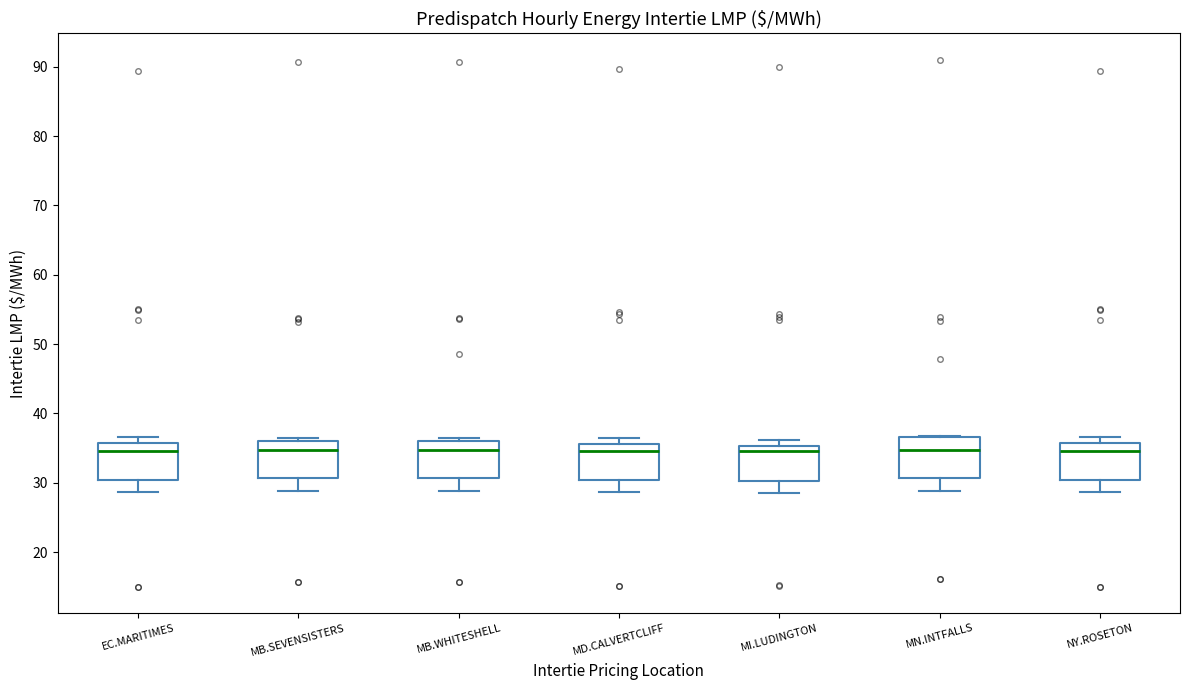

Reading left to right, transcribe this box plot: for each box, give where its median line is, the range the box spans, and where its two whiskers end, as read against the y-axis. The values are not printed on the chart, so give them approximately, as read against the axis.

EC.MARITIMES: median 35, box 30 to 36, whiskers 29 to 37
MB.SEVENSISTERS: median 35, box 31 to 36, whiskers 29 to 36 (just above the box's upper edge)
MB.WHITESHELL: median 35, box 31 to 36, whiskers 29 to 36 (just above the box's upper edge)
MD.CALVERTCLIFF: median 35, box 30 to 36, whiskers 29 to 36 (just above the box's upper edge)
MI.LUDINGTON: median 35 (just below the box's upper edge), box 30 to 35, whiskers 29 to 36
MN.INTFALLS: median 35, box 31 to 37, whiskers 29 to 37
NY.ROSETON: median 35, box 30 to 36, whiskers 29 to 37